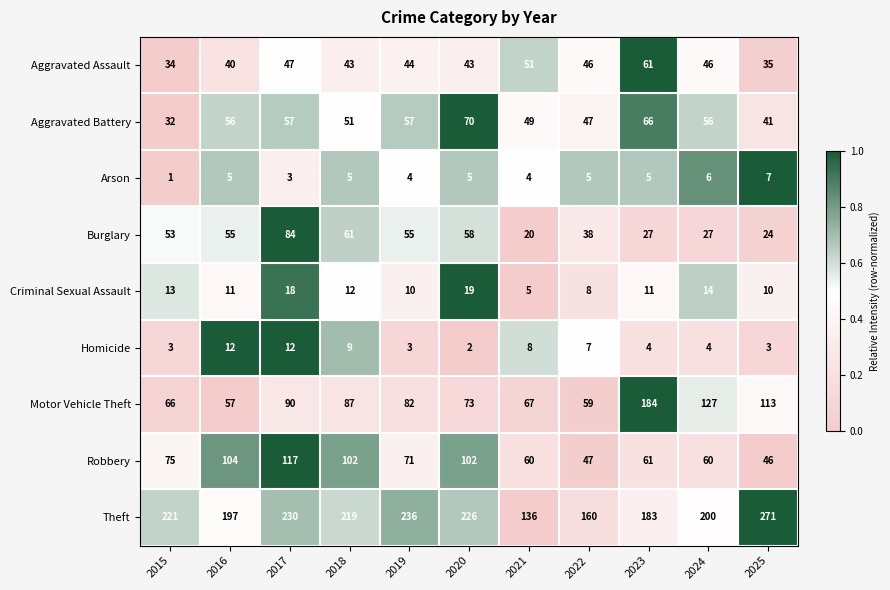

At 2025, list the series in order from largest to smallest.

Theft, Motor Vehicle Theft, Robbery, Aggravated Battery, Aggravated Assault, Burglary, Criminal Sexual Assault, Arson, Homicide